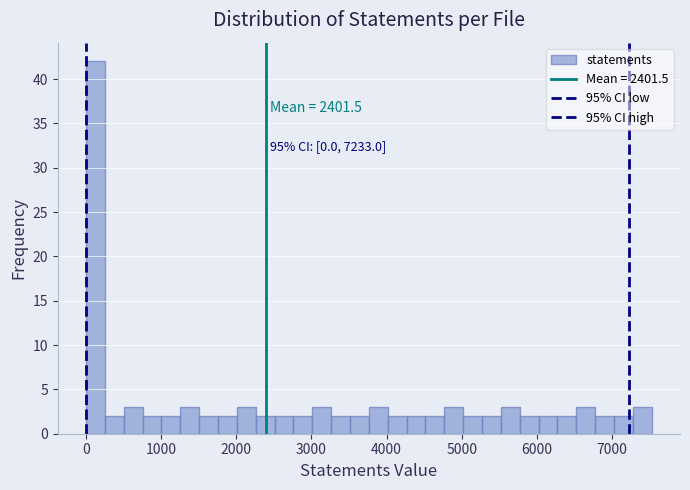

Read against the x-axis, roughly where is the centre of the tallest bar?

100